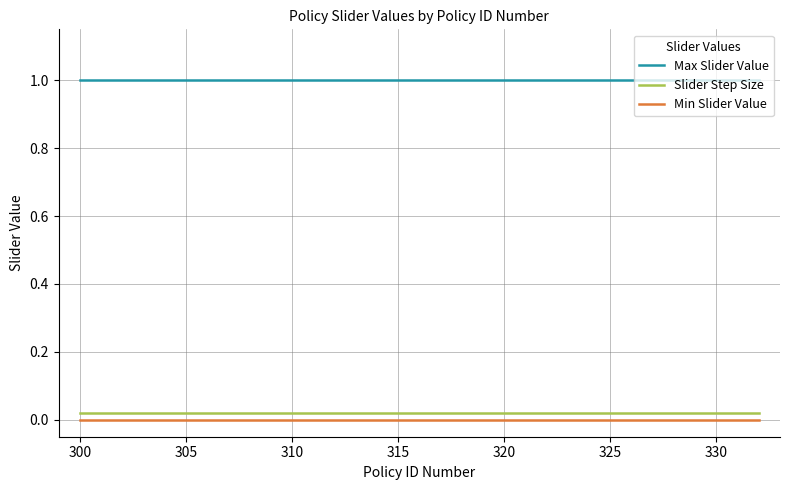

What is the maximum value shown in the chart?

1.0